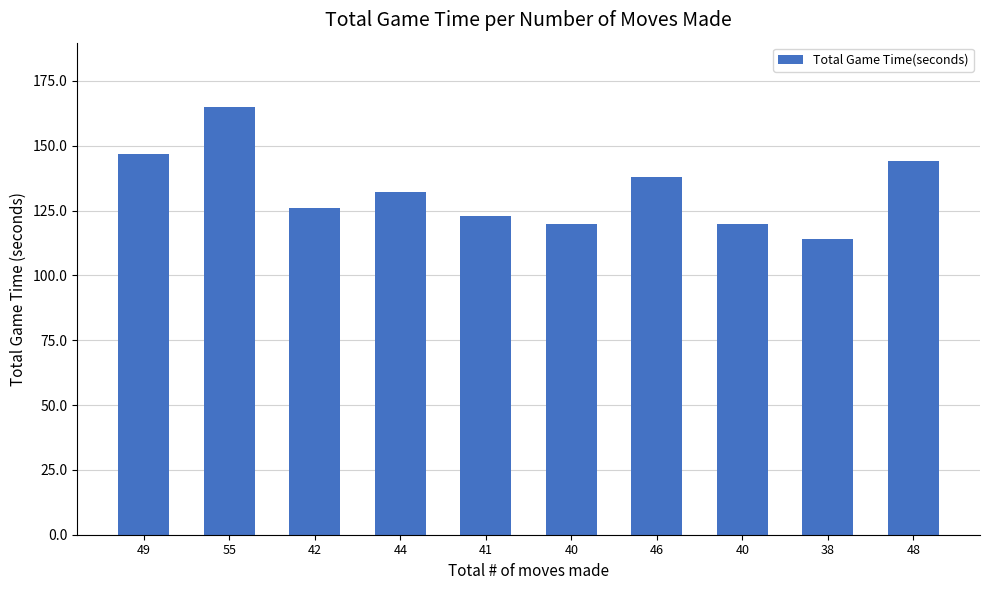

List the labels in order of value, largest first.

55, 49, 48, 46, 44, 42, 41, 40, 40, 38